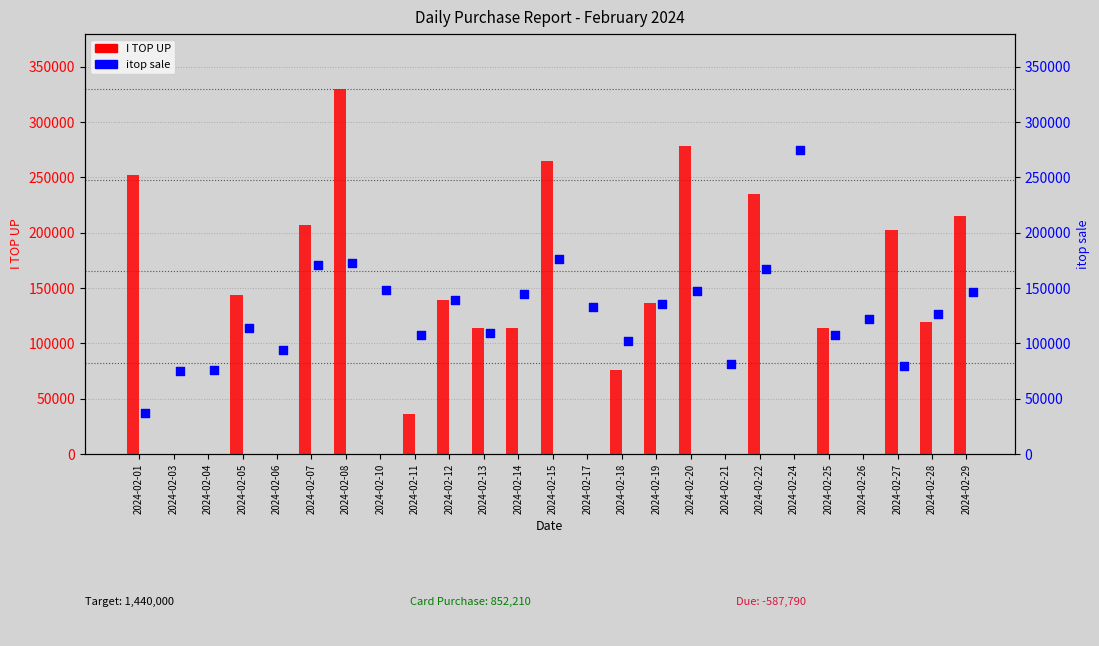

What is the total value across all series at 2024-02-27?

281861